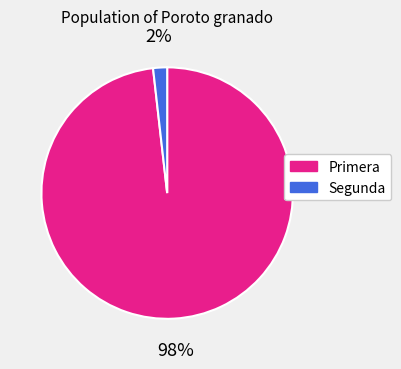

Does any single category account for the majority?

Yes